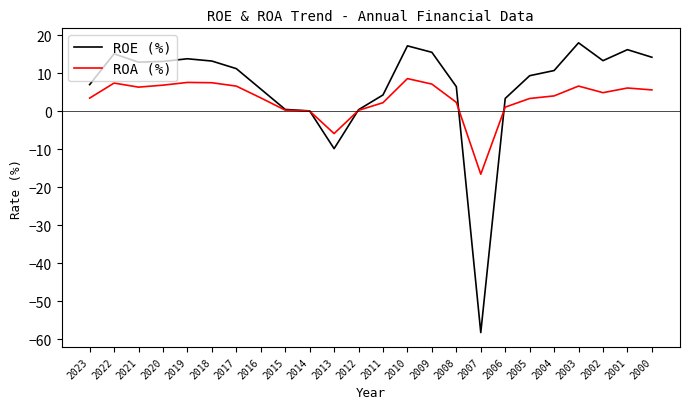

Where is ROE (%) nearest to the value -20?

2013